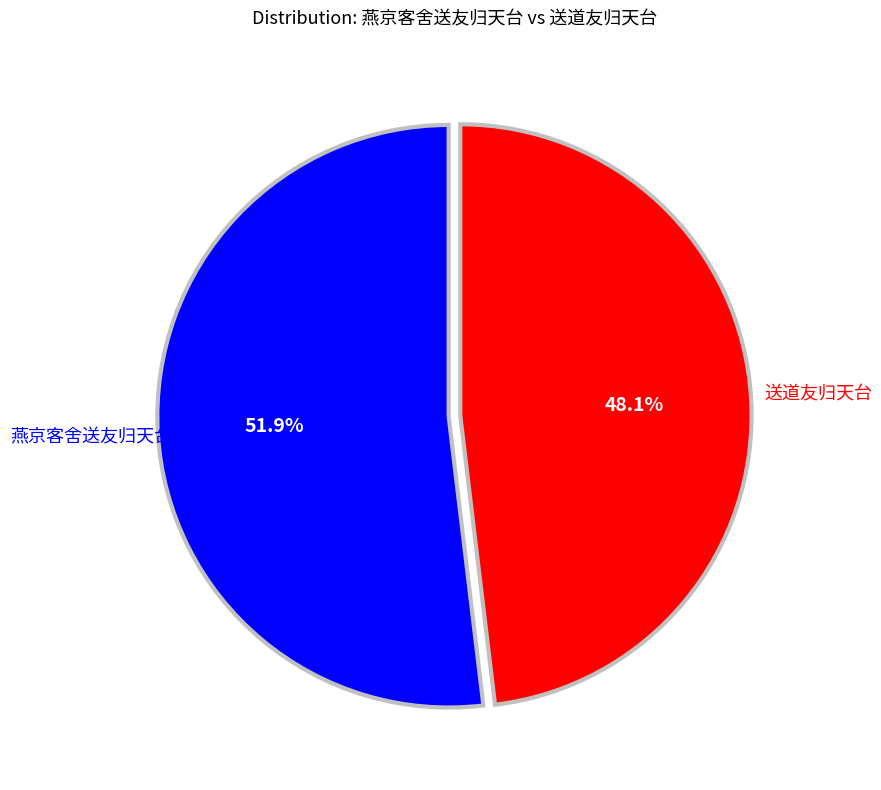

Does any single category account for the majority?

Yes